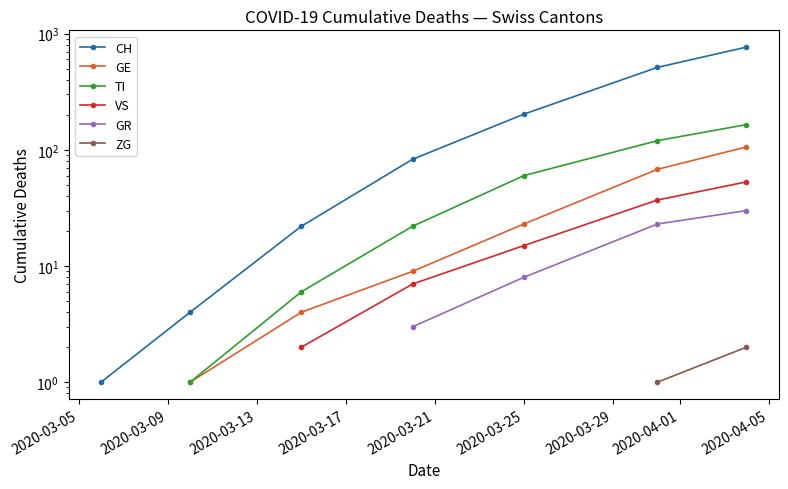

What are all the series names shown in the legend?

CH, GE, TI, VS, GR, ZG